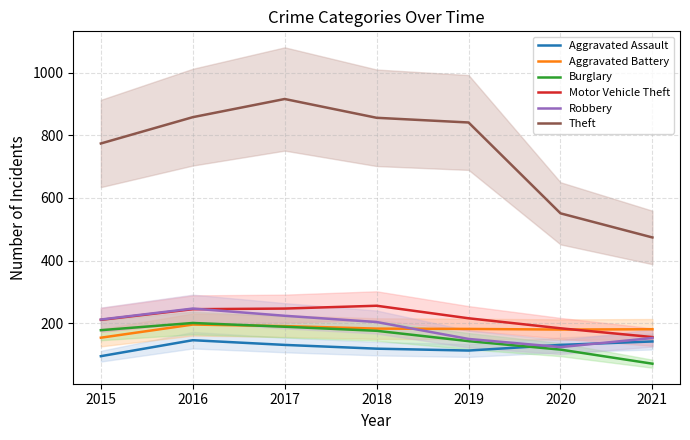

Rank the series at 2016 from highest to lowest value.

Theft, Robbery, Motor Vehicle Theft, Burglary, Aggravated Battery, Aggravated Assault